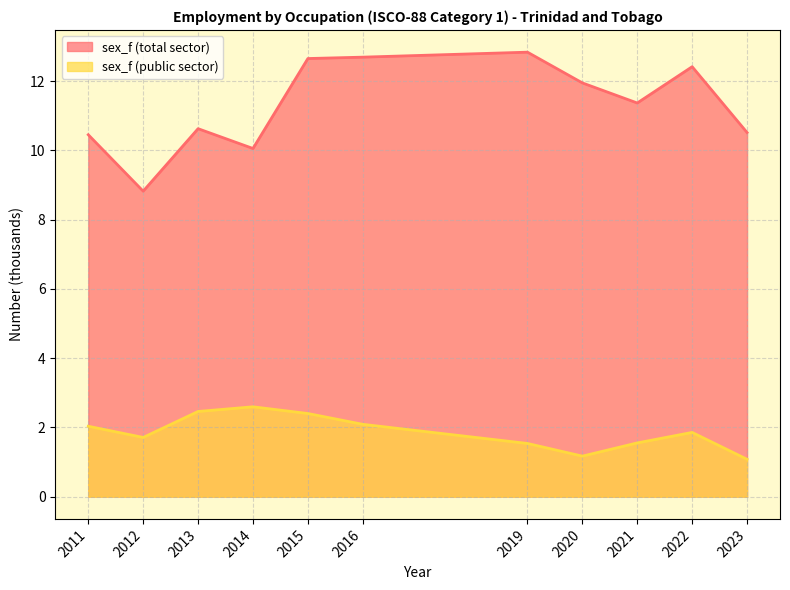

What is the sum of all sex_f_pub values?

20.5